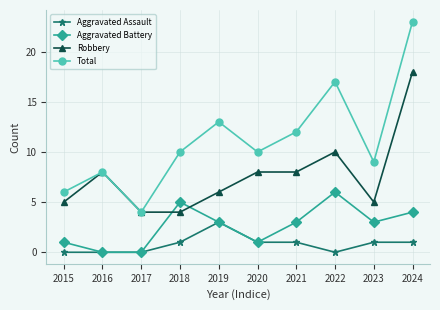

What is the spread (max minus min) of values at 2016?

8